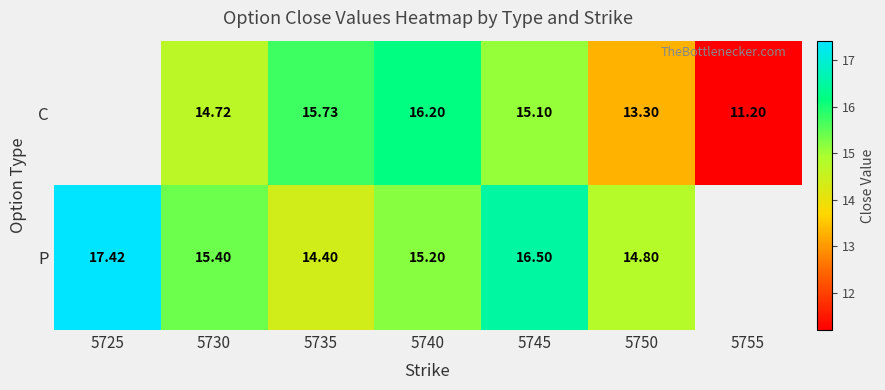

Which series changed the most between 5735 and 5745?

P